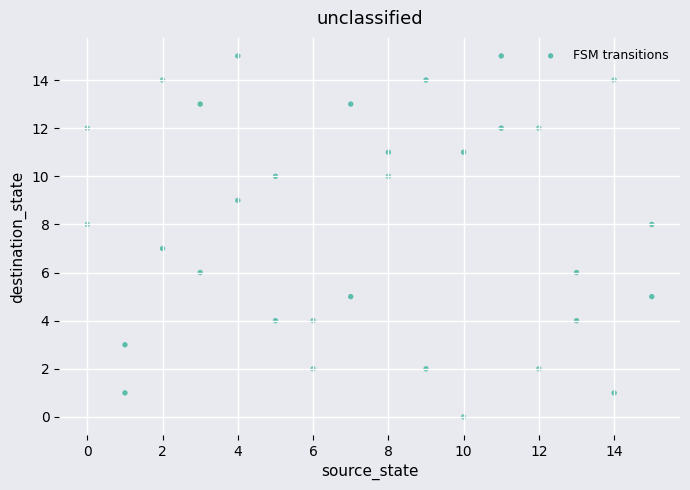

What is the range of Y values (max minus min)?

15